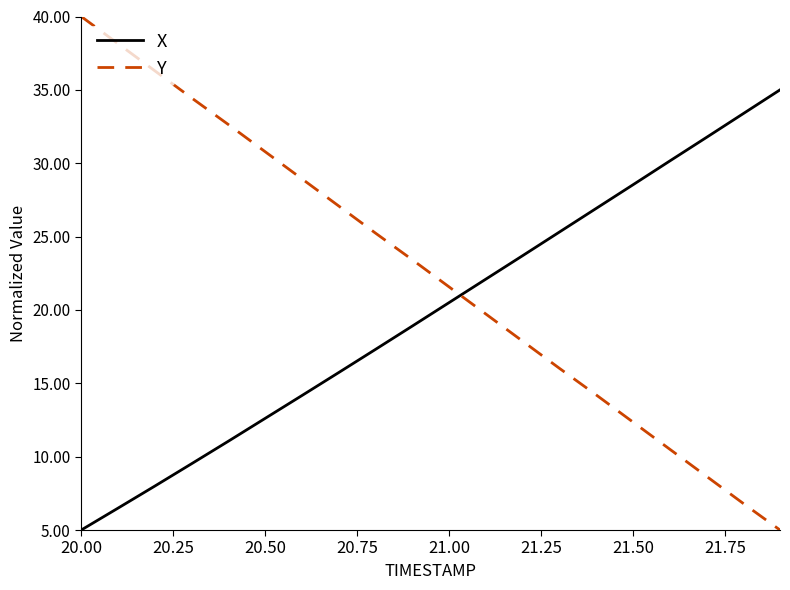

Which series has the largest range (max minus min)?

Y